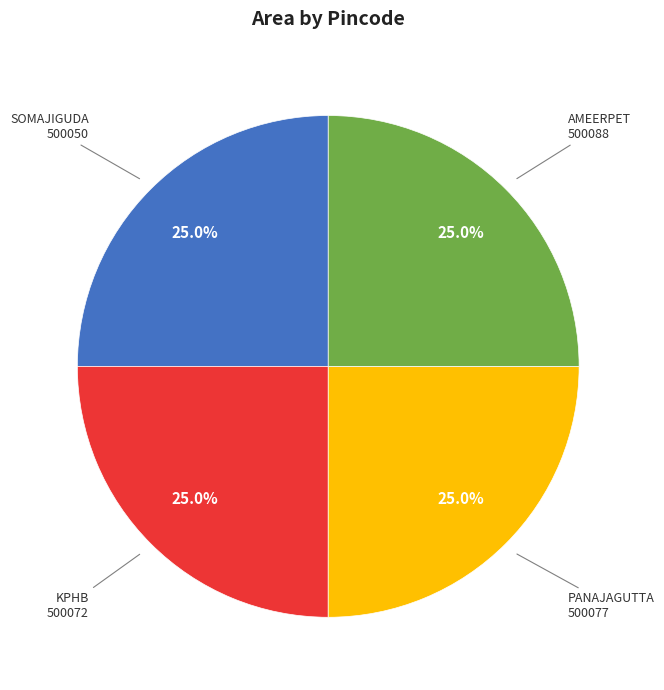

To the nearest percent, what is the combined percentage of KPHB and AMEERPET?

50%